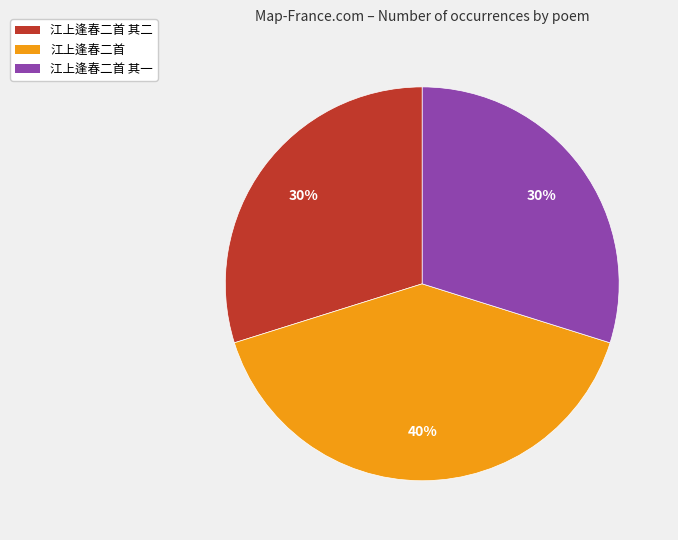

The 江上逢春二首 其二 slice represents 30% of the pie. True or false?

True